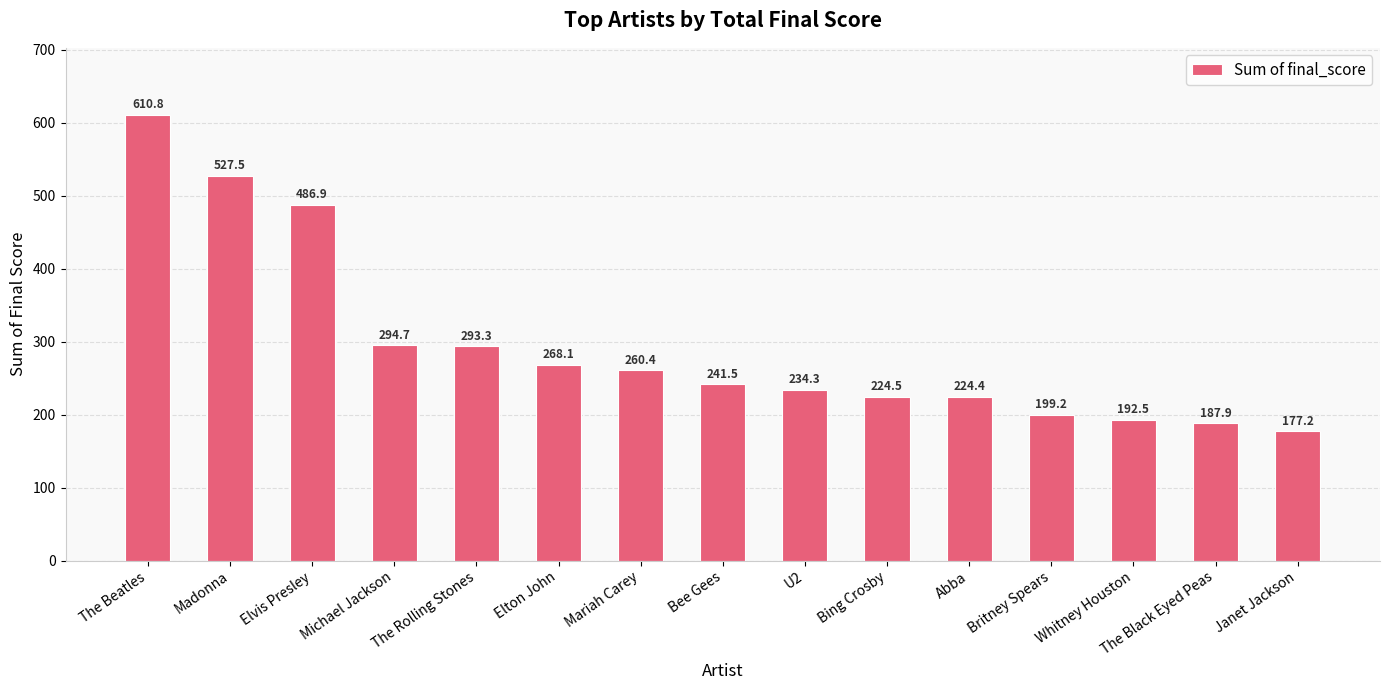

What is the average value?

294.9